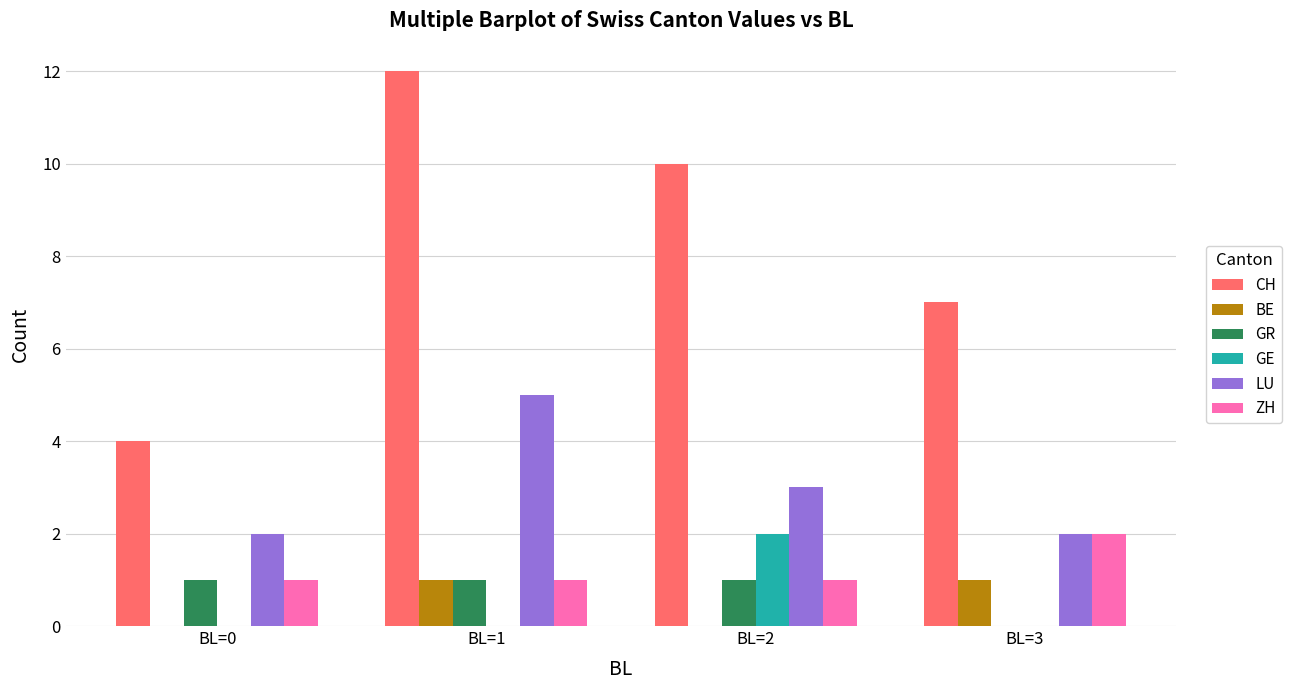

What is the spread (max minus min) of values at BL=2?

10